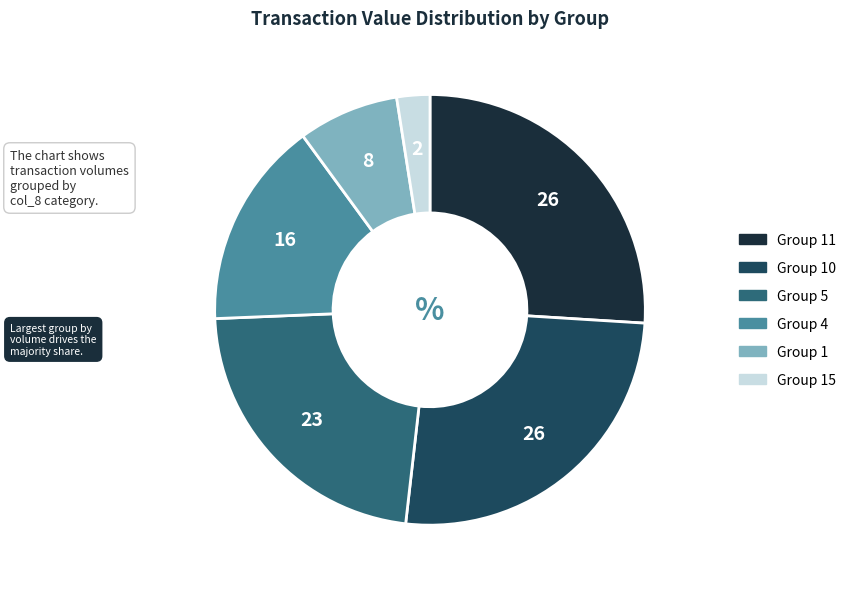

Is there any slice that represents more than half of the pie?

No